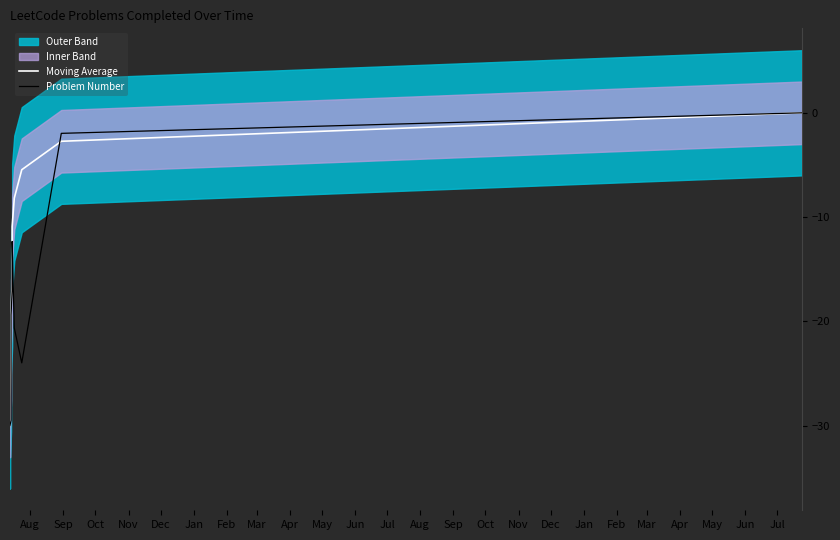

What is the difference between the highest and lowest values at Mar?

1.4